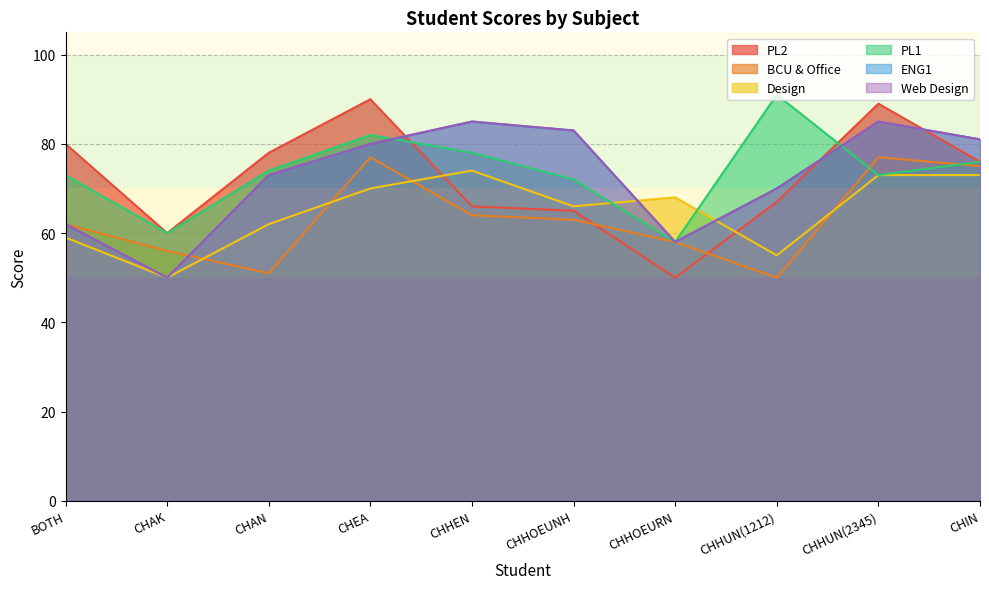

True or false: BCU & Office has a value of 51 at CHAN.

True